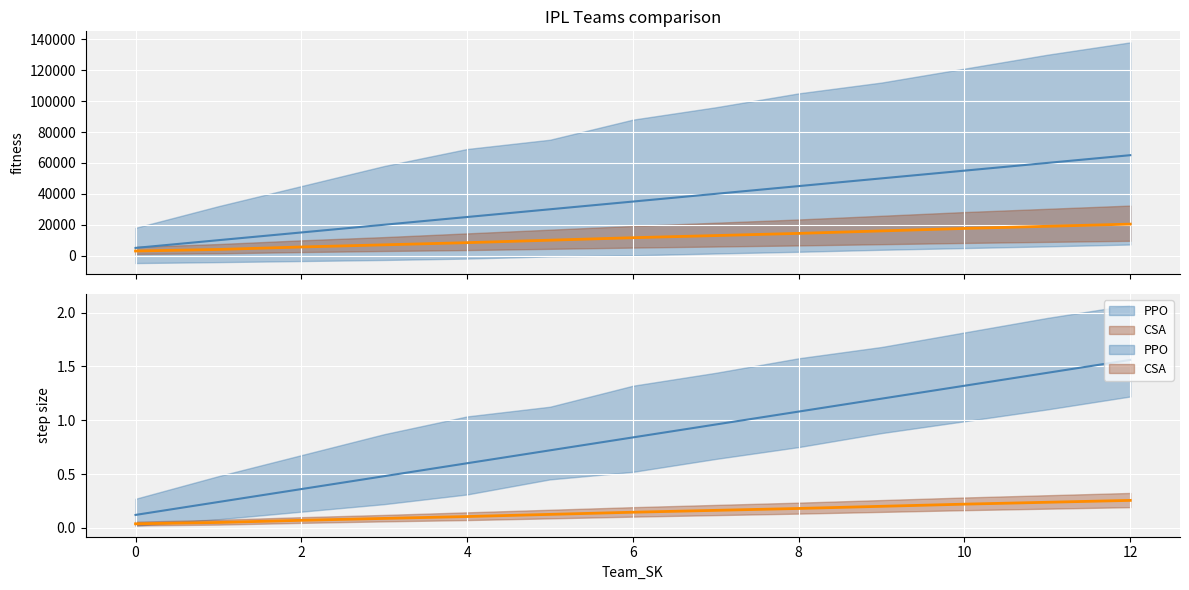

List the labels in order of Team_Id_upper value, smallest first.

0, 1, 2, 3, 4, 5, 6, 7, 8, 9, 10, 11, 12